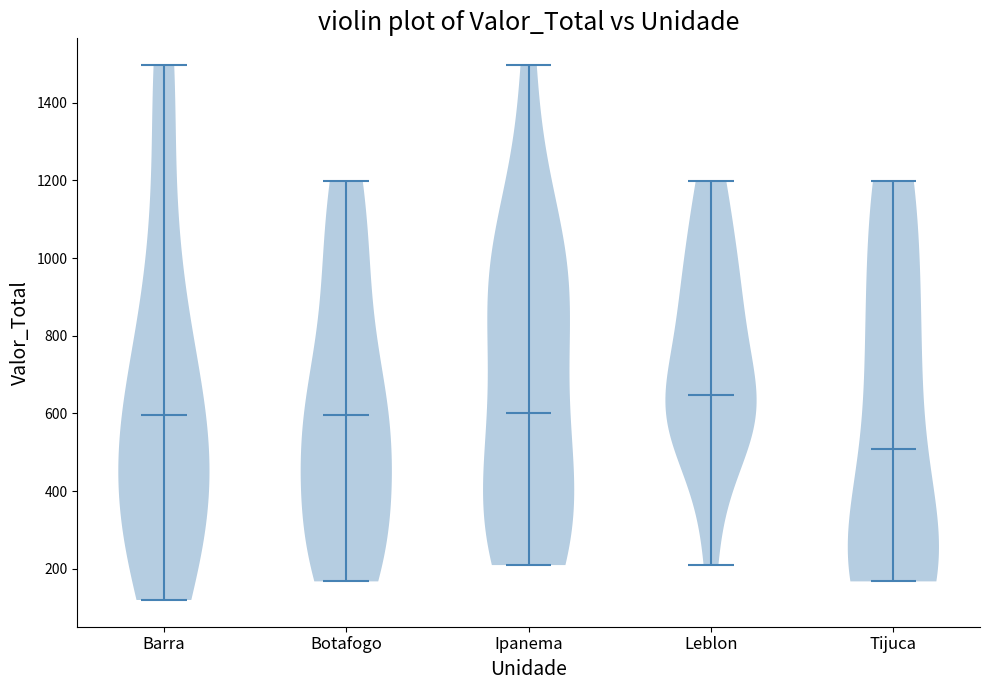

Which violin has the highest median line?

Leblon